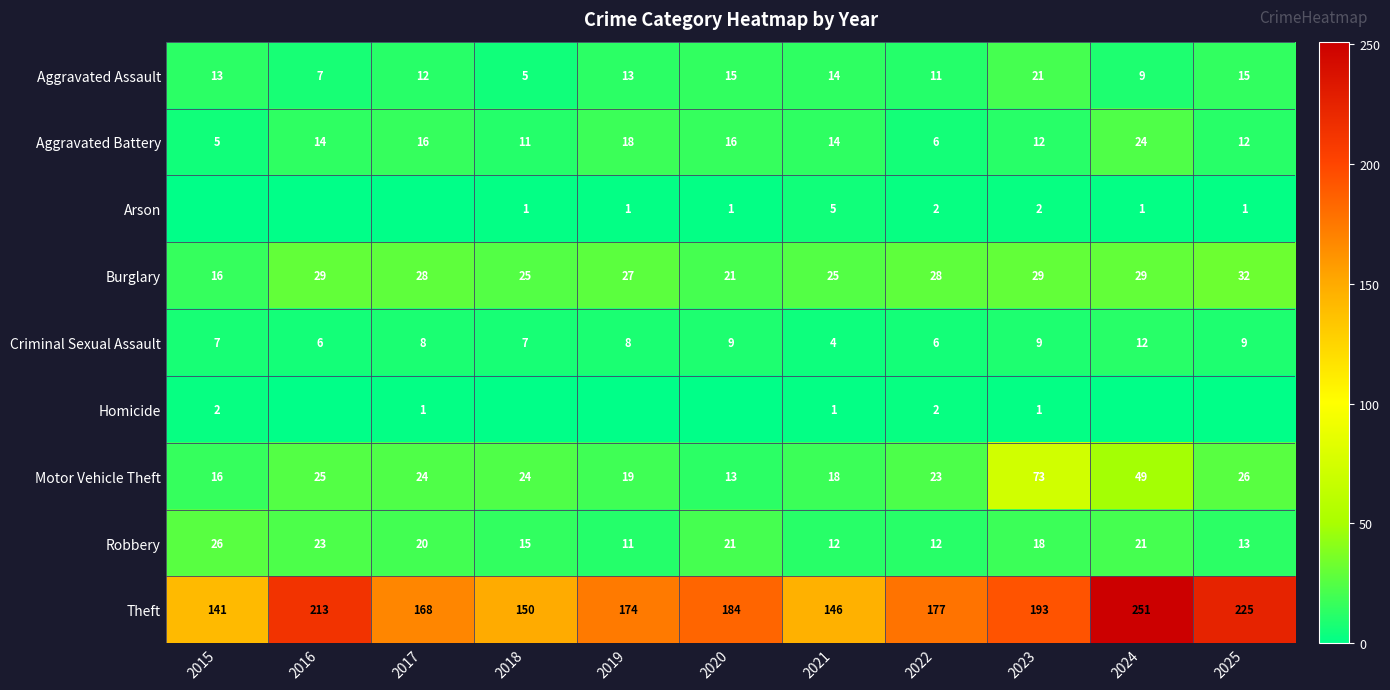

What is the difference between the second highest and minimum values in the Motor Vehicle Theft series?

36